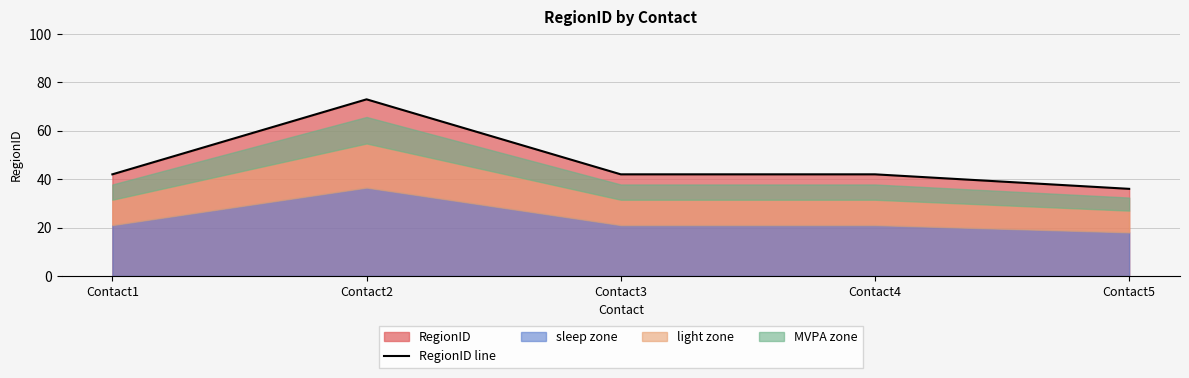

Does the chart have visible grid lines?

Yes